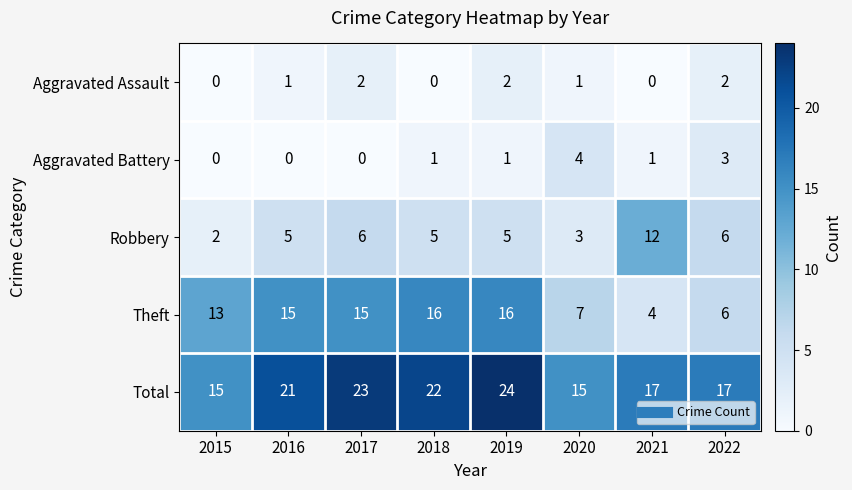

Which series has the largest total across all categories?

Total